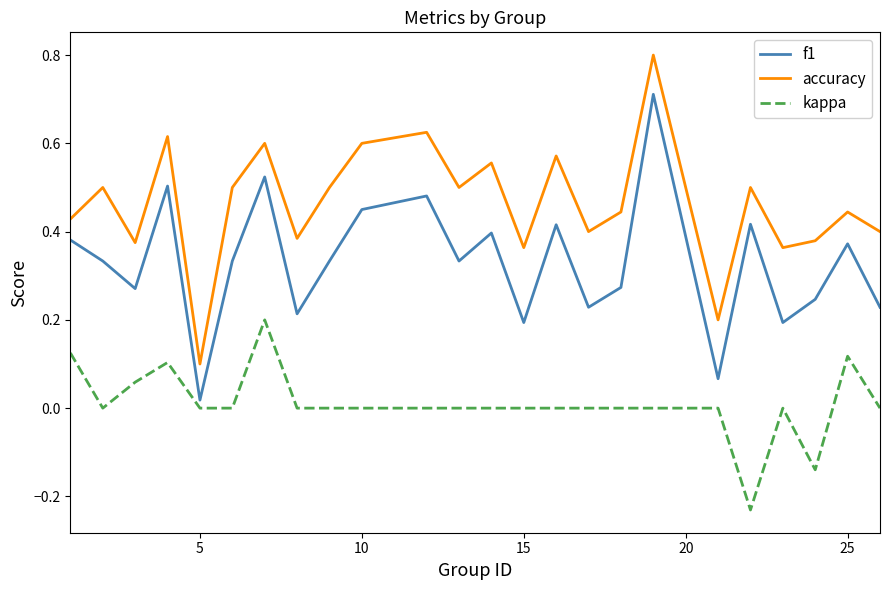

What is the difference between the maximum and minimum values in the accuracy series?

0.7